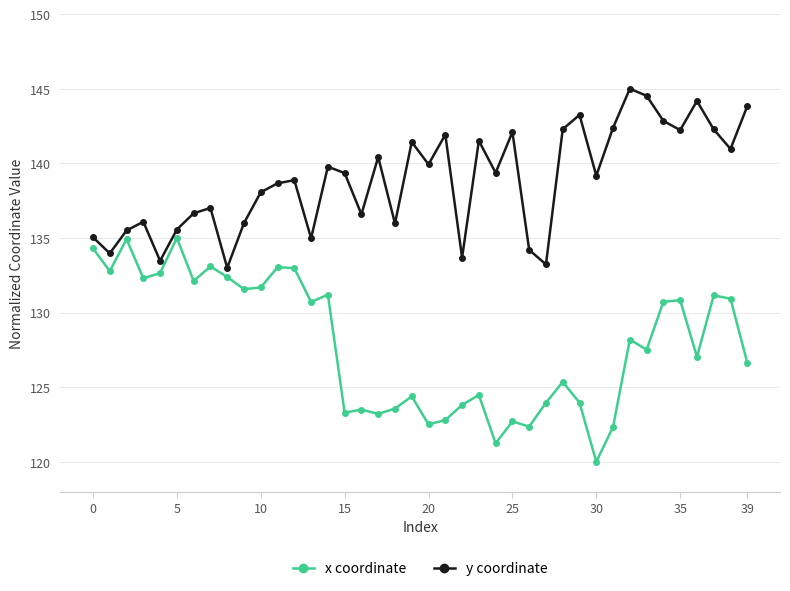

What is the value of the y coordinate point at the 22nd from the left?

141.9